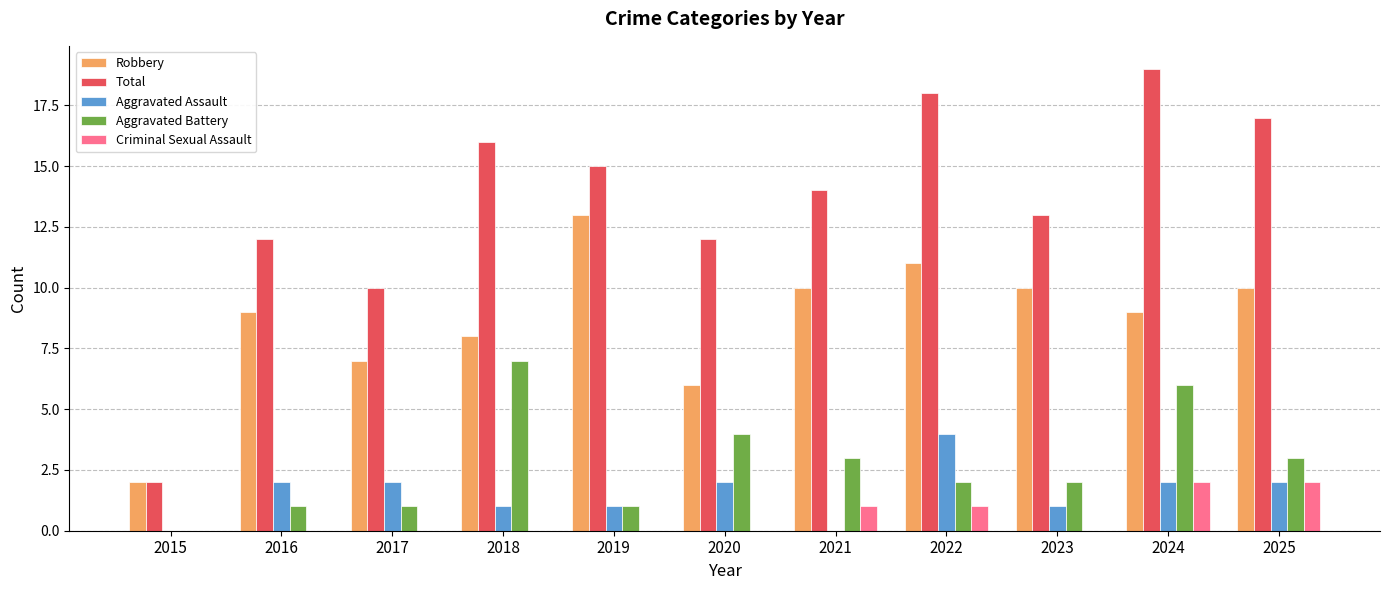

What is the total value across all series at 2023?

26